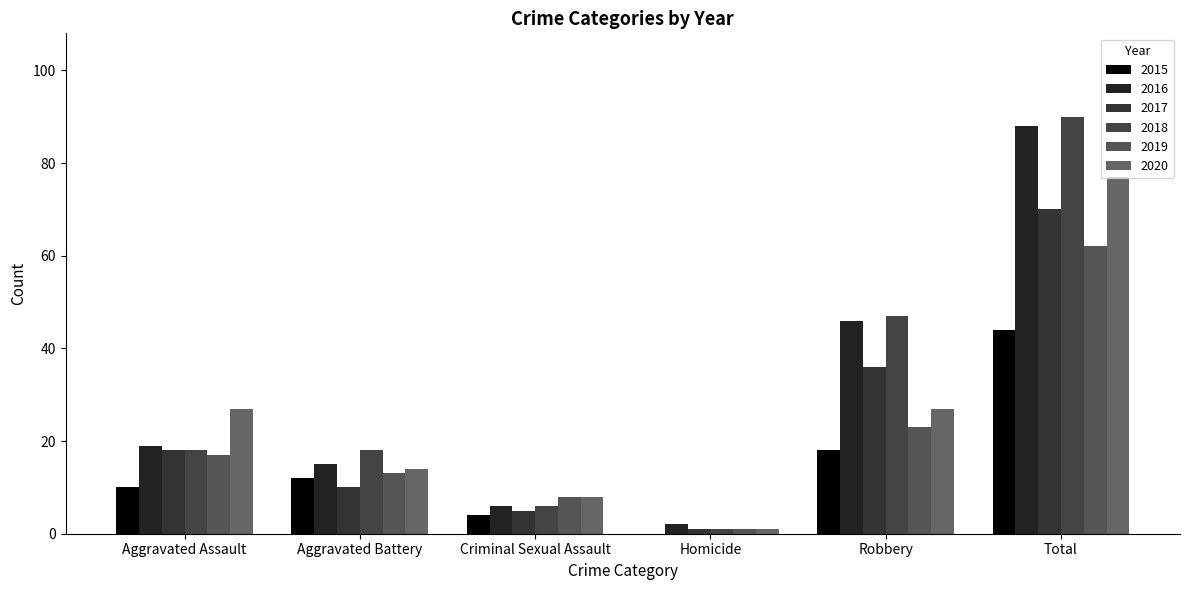

Count the number of categories in the chart.

6